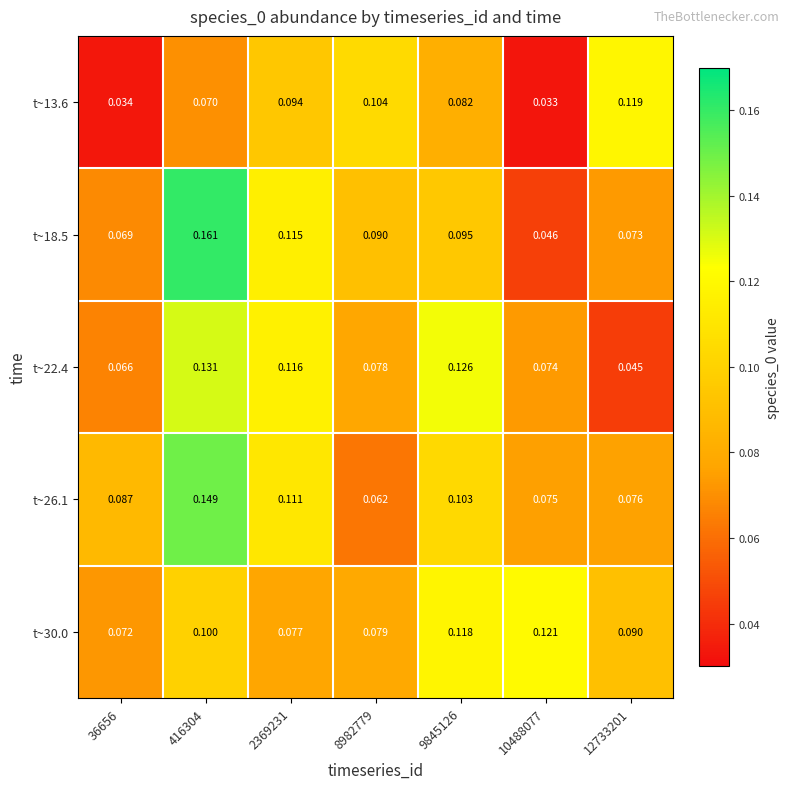

How many categories are shown in the chart?

7